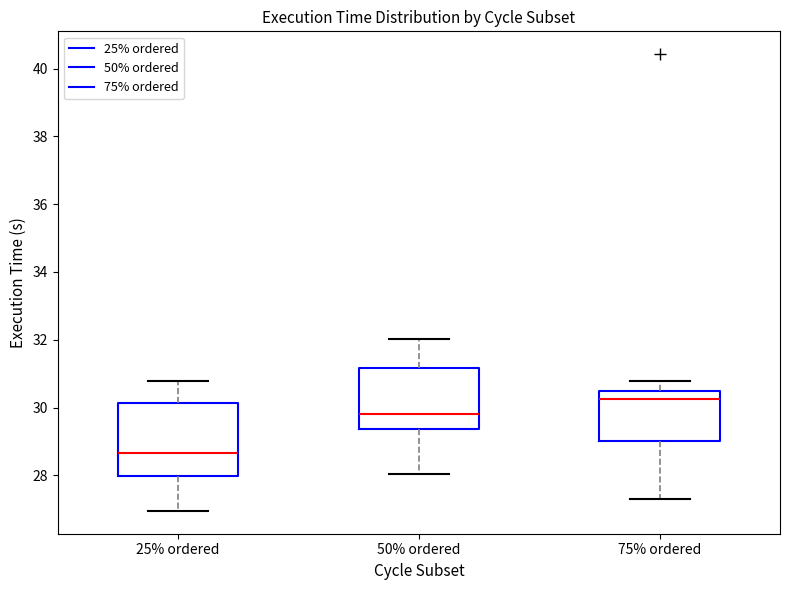

Comparing the boxes themselves (not the whiskers), which one is the tallest?

25% ordered